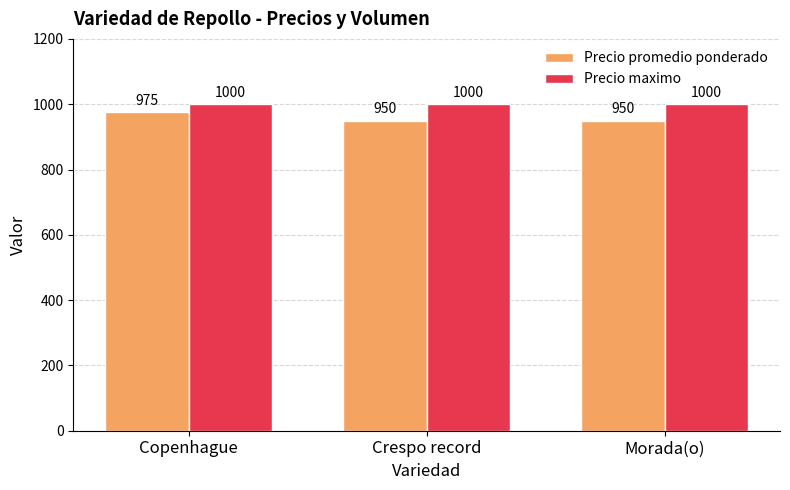

Rank the series by their maximum value, from highest to lowest.

Precio maximo, Precio promedio ponderado